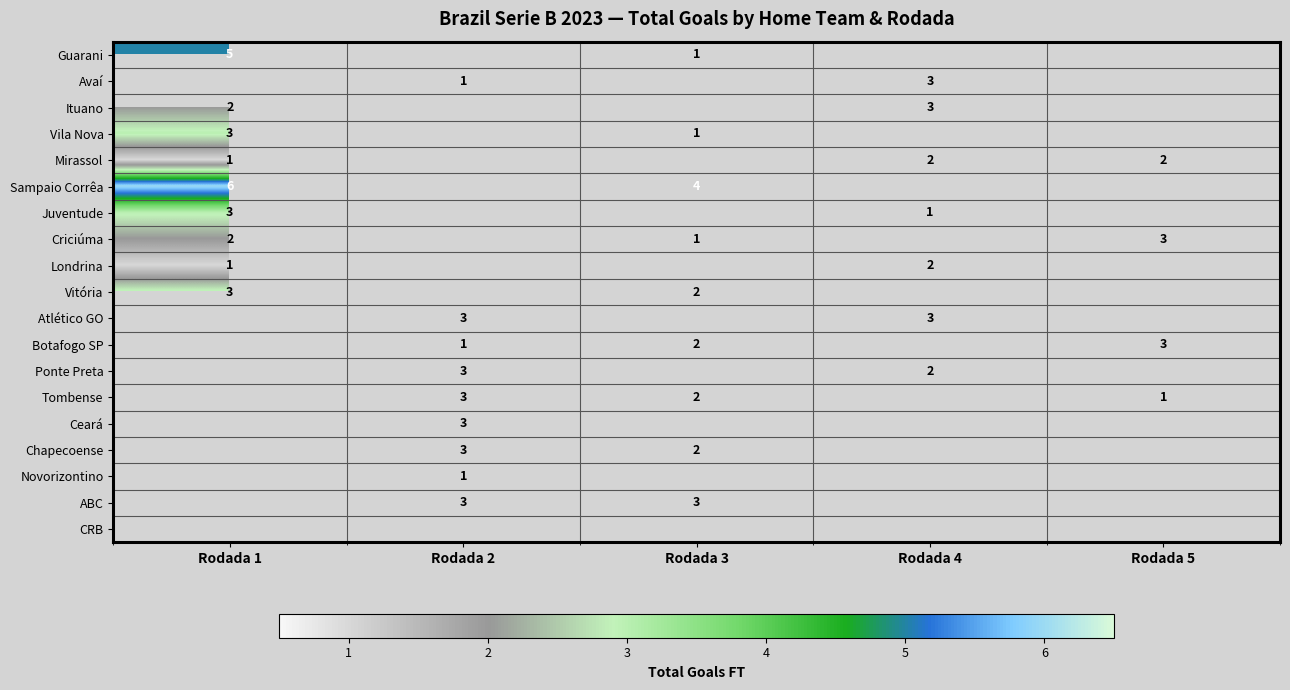

Is it true that Botafogo SP equals 3 at Rodada 3?

False